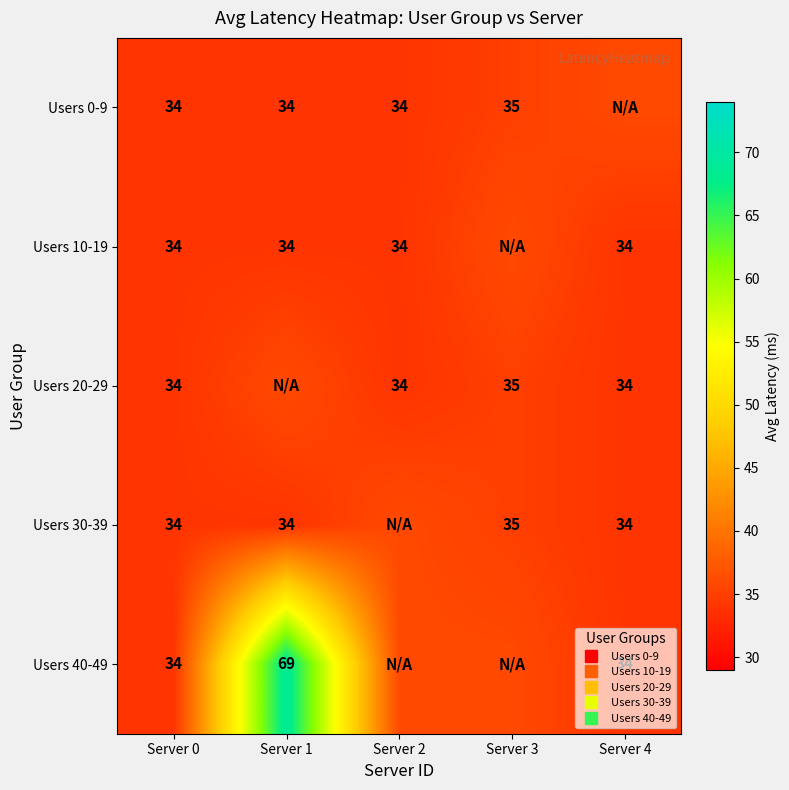

Between Server 3 and Server 4, which is larger?

Server 4